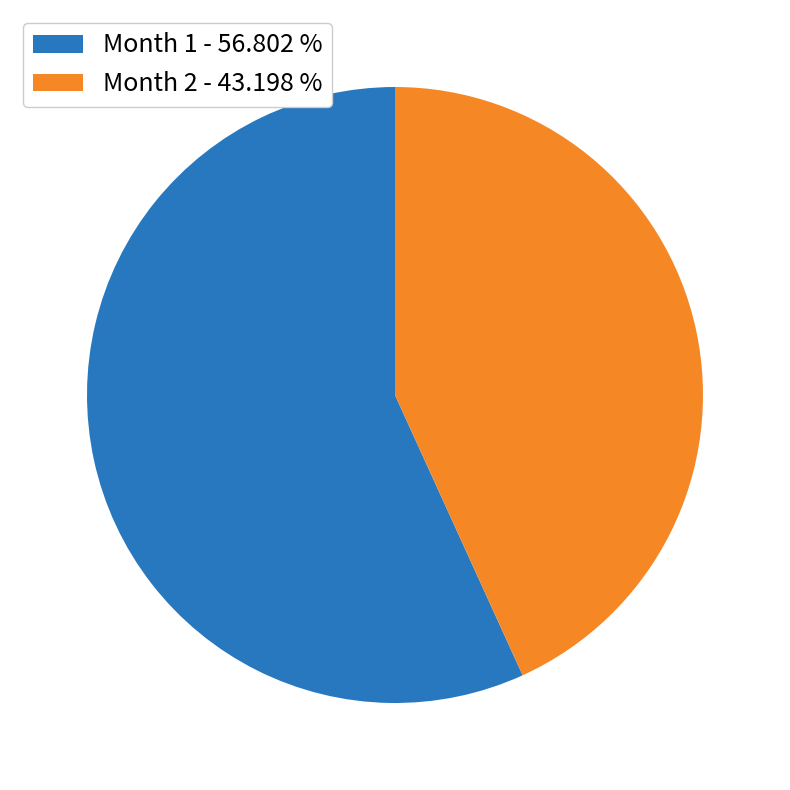

Does any single category account for the majority?

Yes